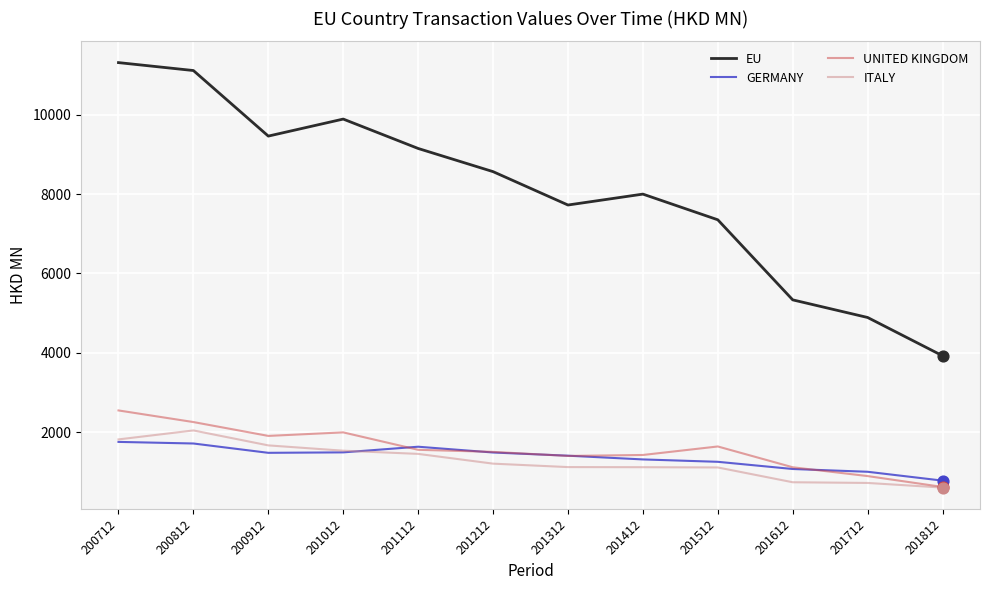

What is the total value across all series at 201312?

11673.6